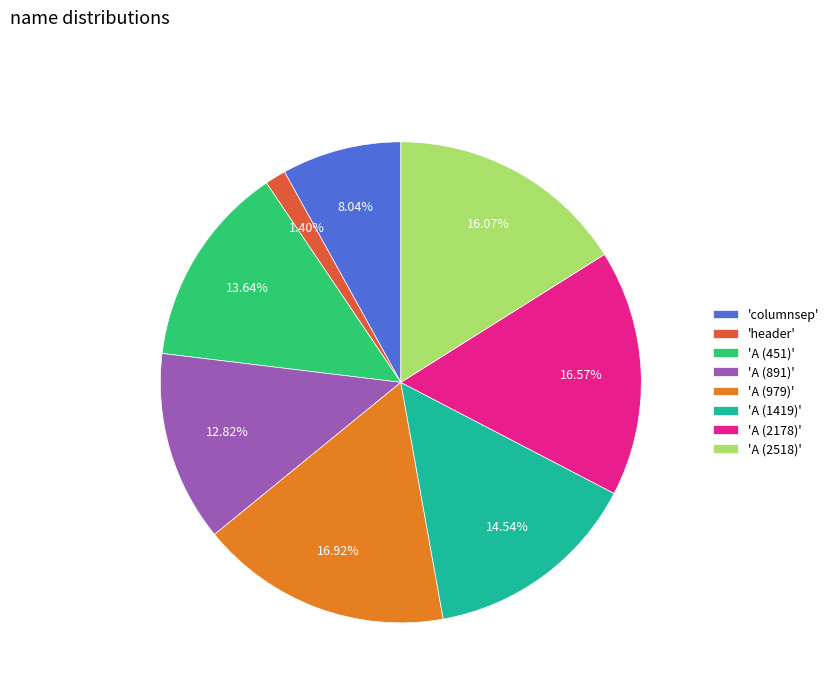

Is there a majority slice in this chart?

No